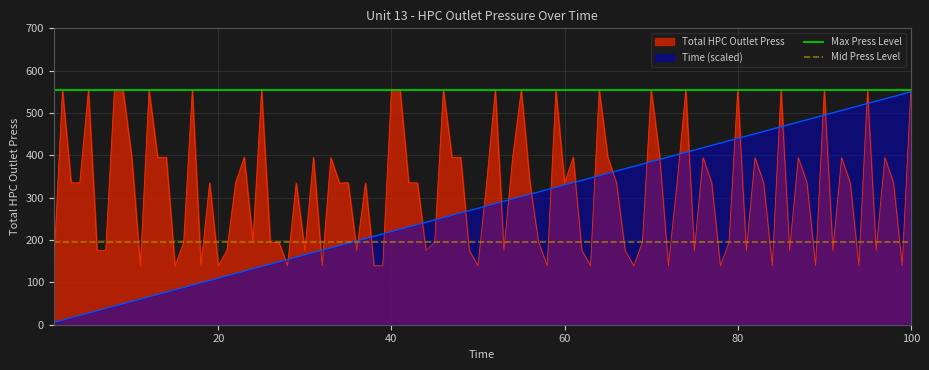

What is the maximum value for Max Press Level?

554